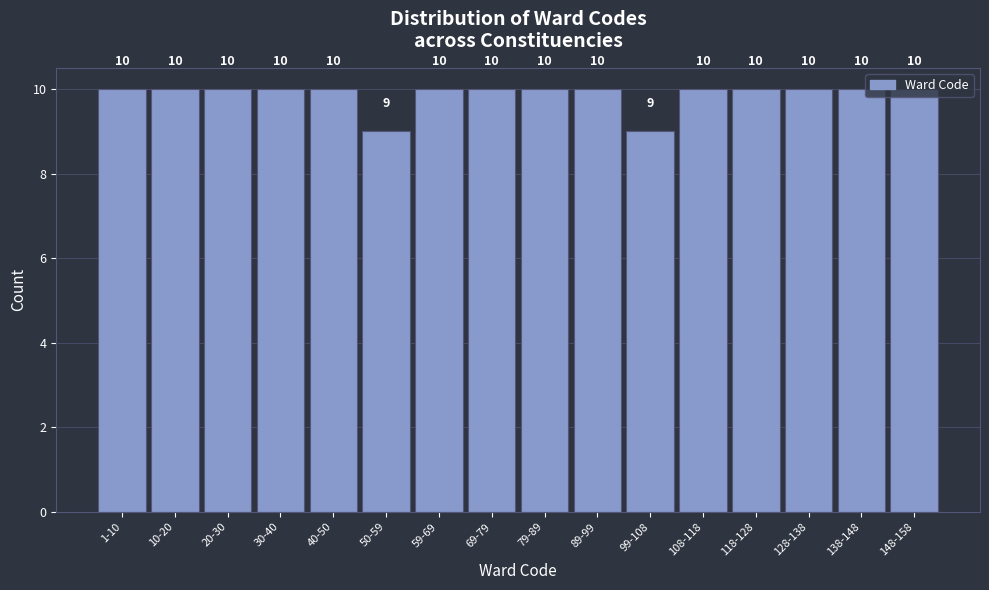

What is the change in value from 50-59 to 138-148?

+1